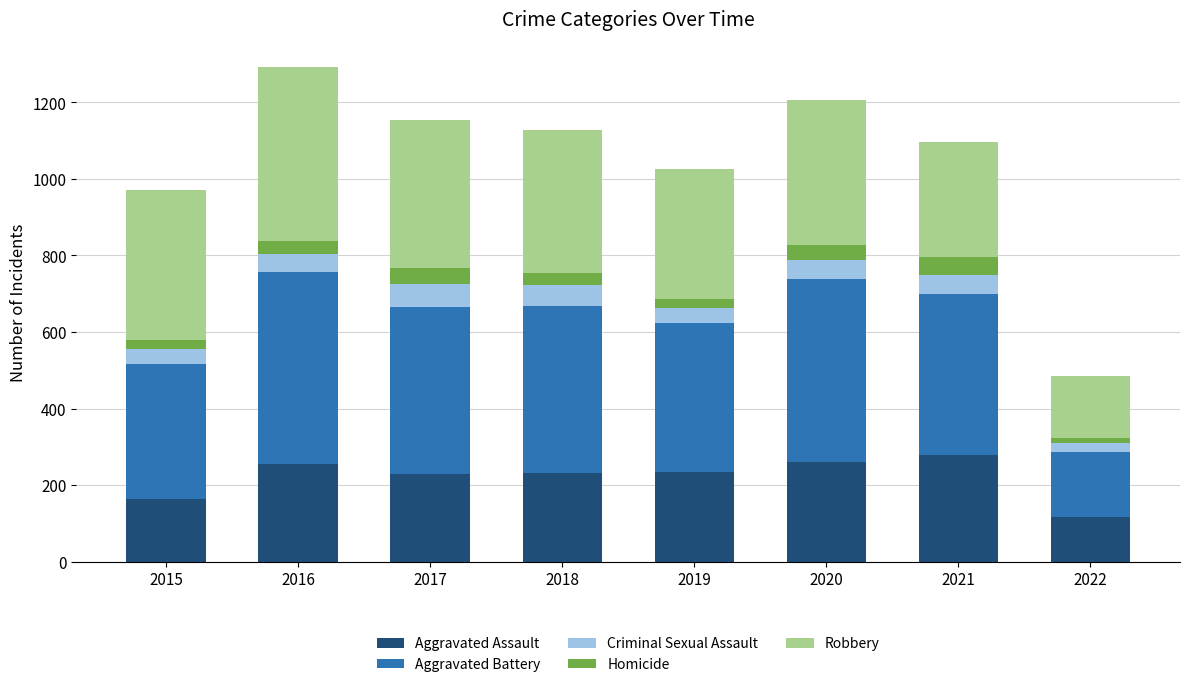

What is the difference between the maximum and second lowest values in the Aggravated Assault series?

116